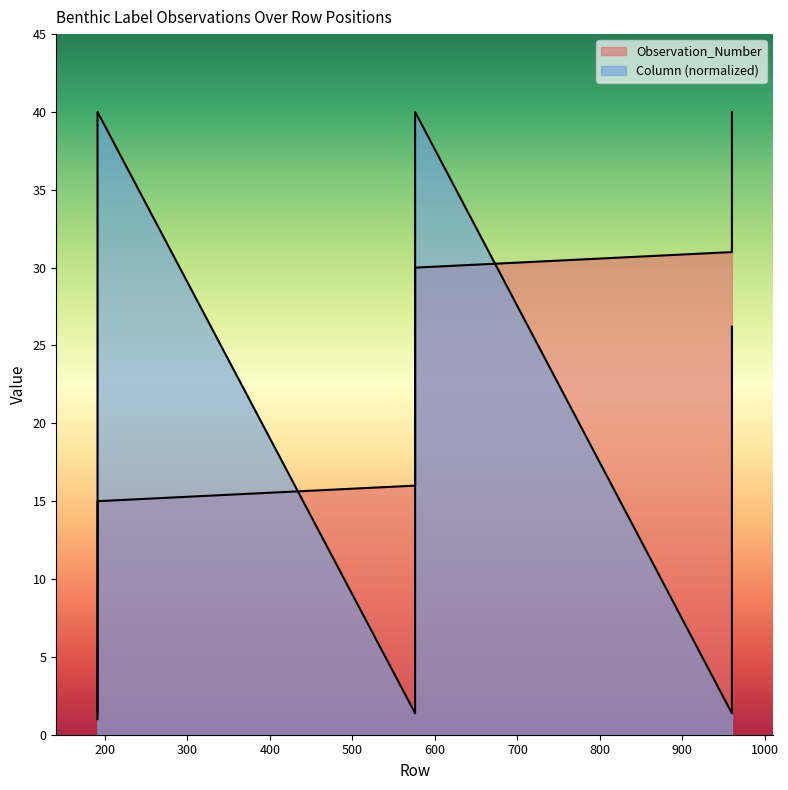

Does the chart have visible grid lines?

No